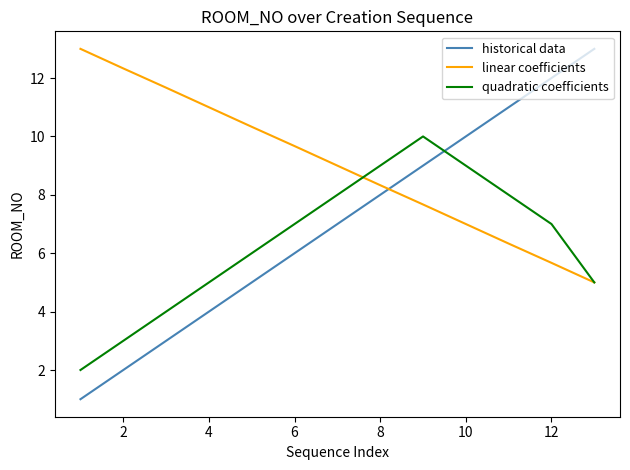

Which series has the largest total across all categories?

linear coefficients